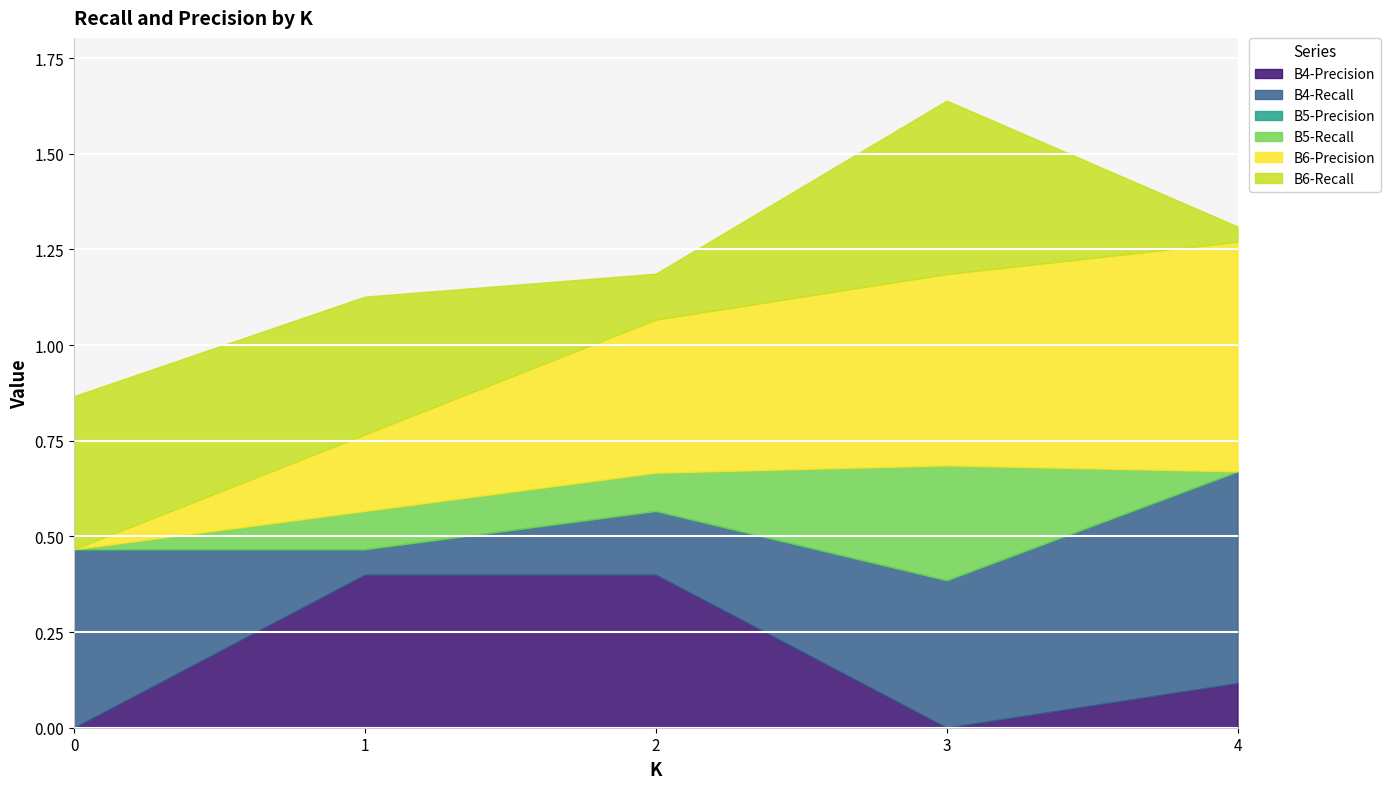

How many data points does each series have?

5